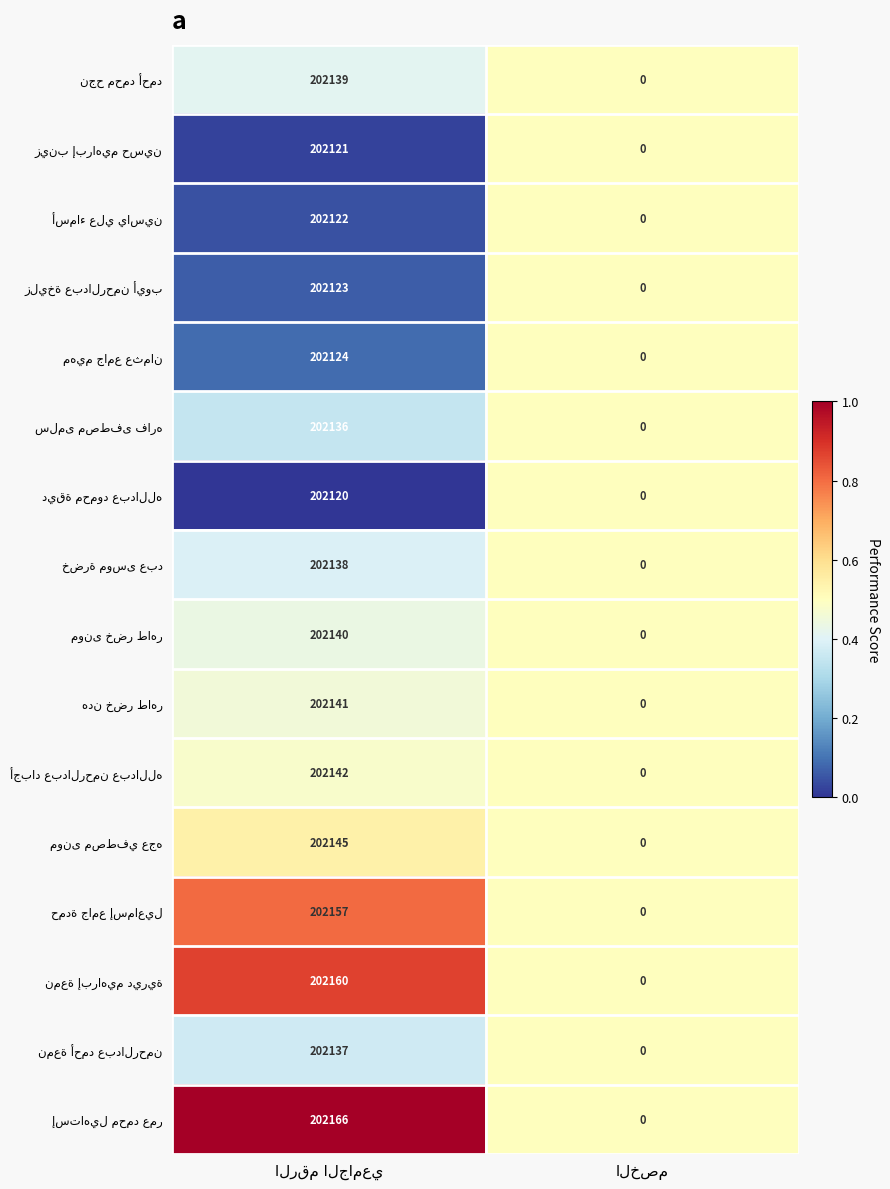

How many distinct data groups are displayed?

16